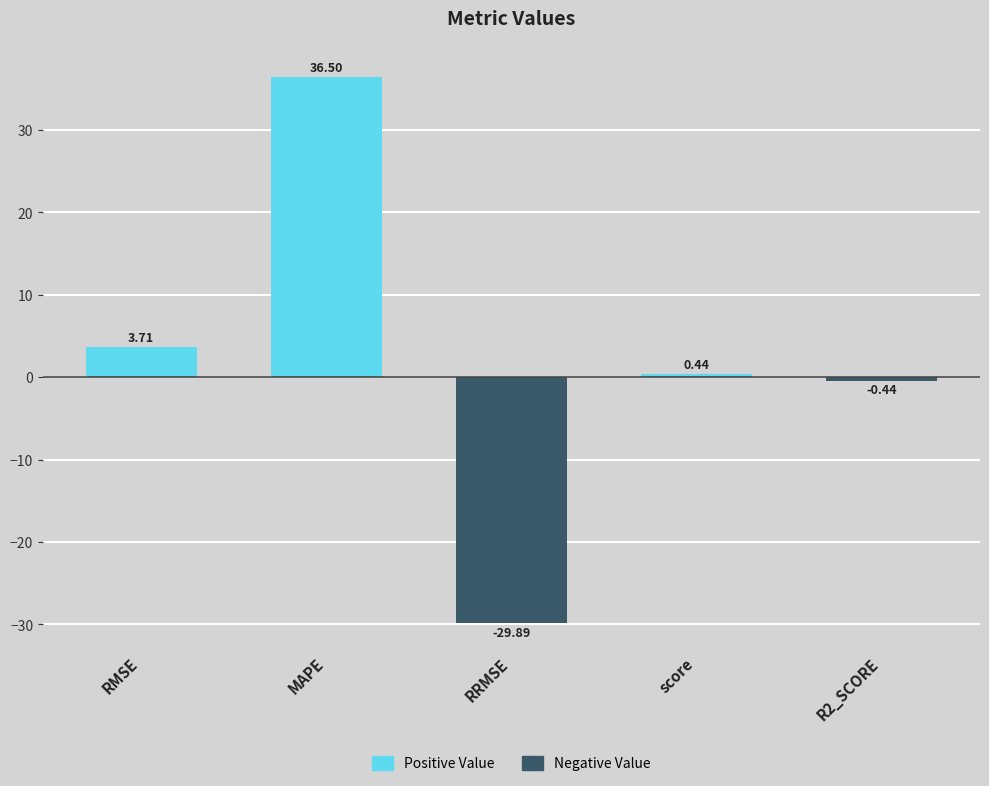

What is the total value across all series at MAPE?

36.5